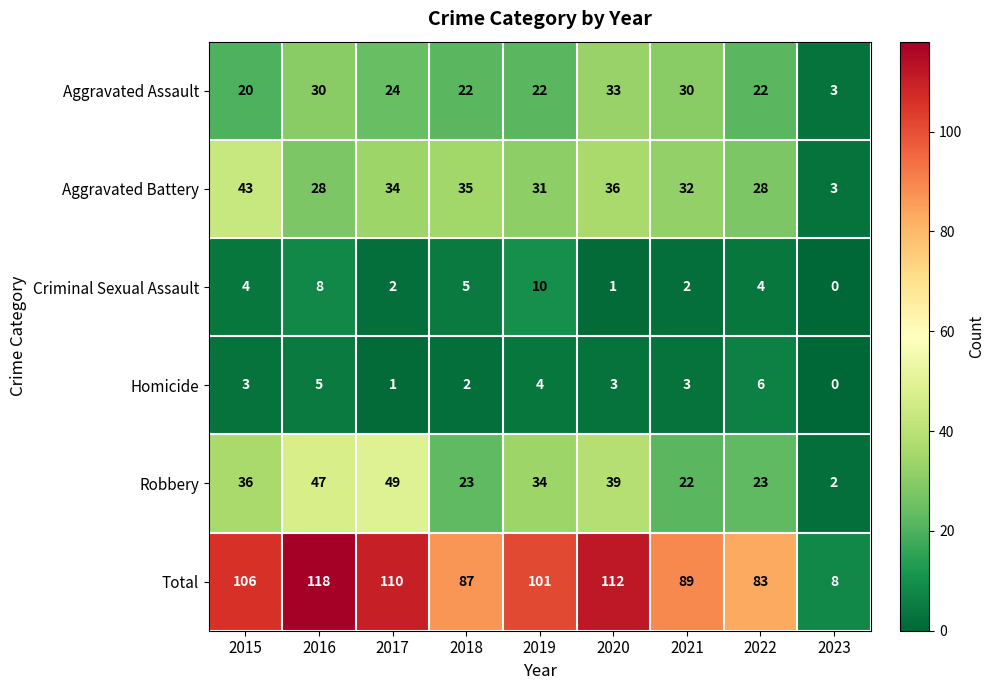

At 2016, list the series in order from smallest to largest.

Homicide, Criminal Sexual Assault, Aggravated Battery, Aggravated Assault, Robbery, Total